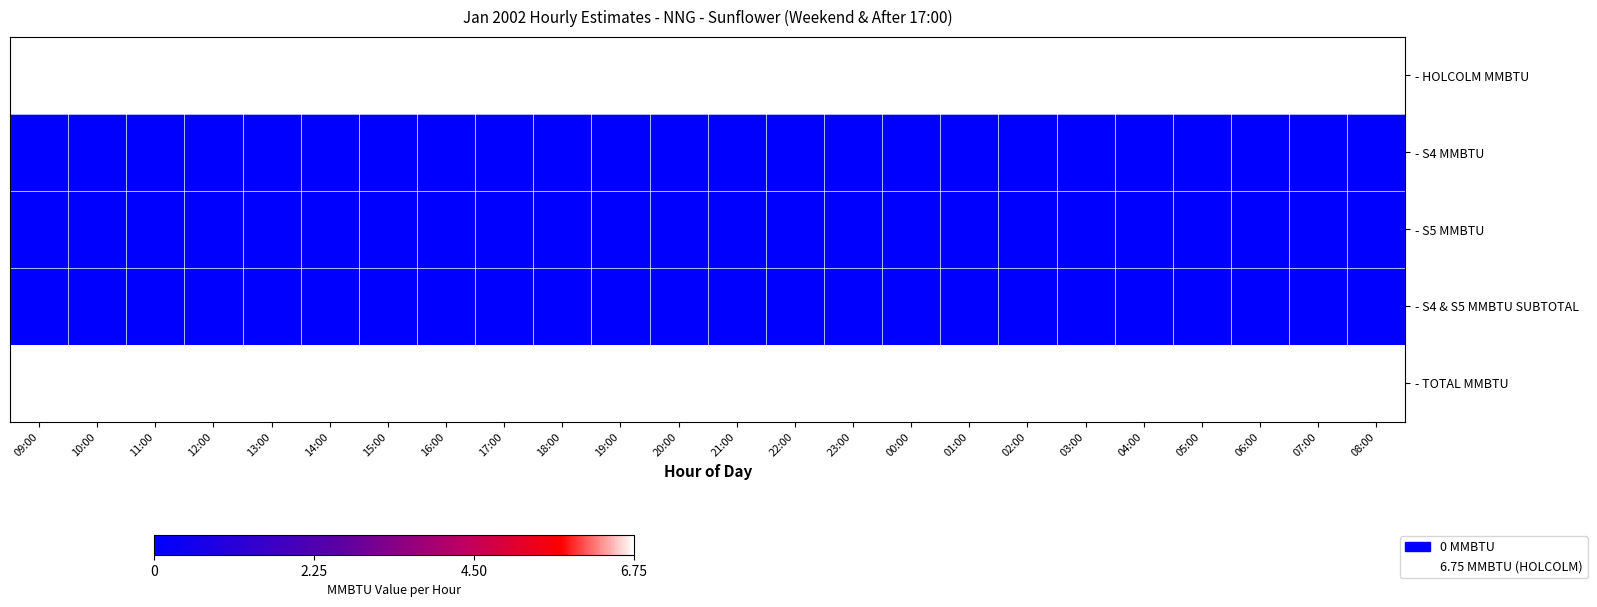

Count the number of data series in this chart.

5